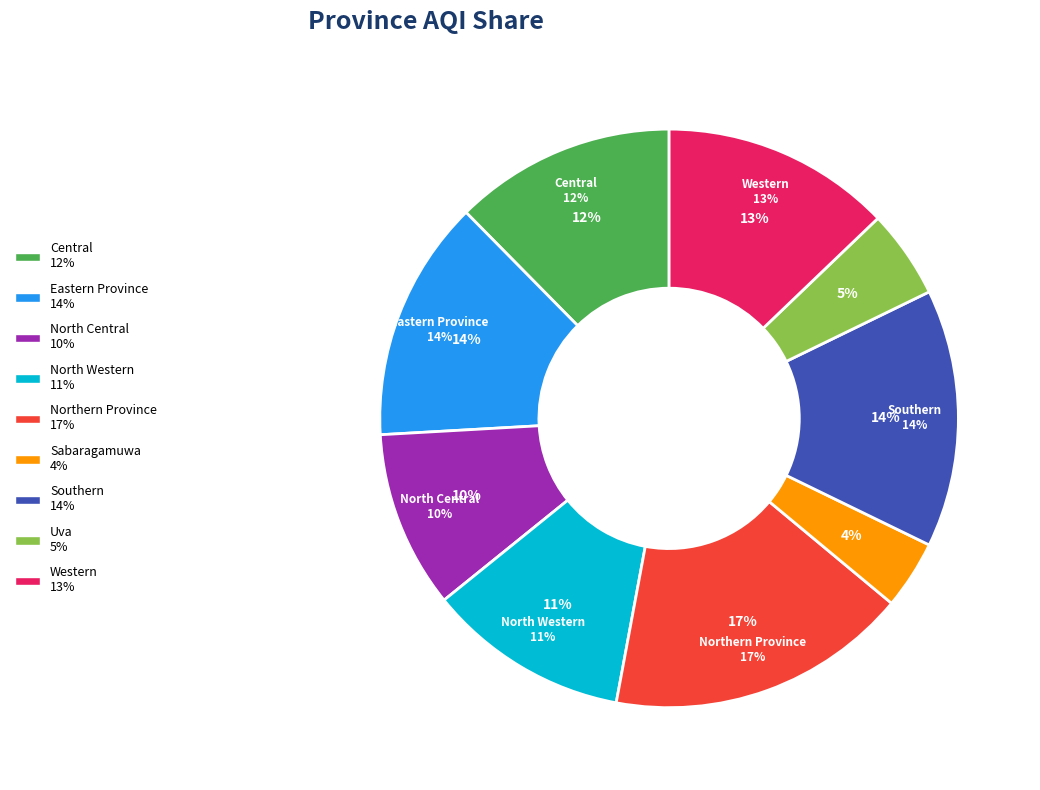

Does any single category account for the majority?

No